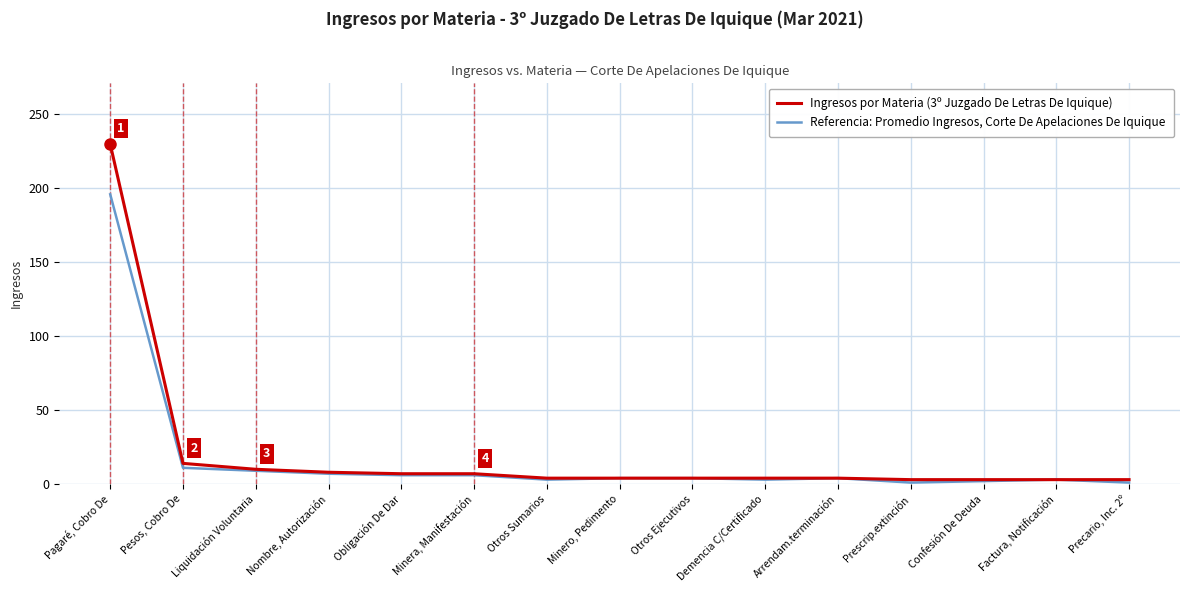

Reading right to left, list all the values displayed in this chart.

Ingresos por Materia (3º Juzgado De Letras De Iquique): Precario, Inc. 2º=3	Factura, Notificación=3	Confesión De Deuda=3	Prescrip.extinción=3	Arrendam.terminación=4	Demencia C/Certificado=4	Otros Ejecutivos=4	Minero, Pedimento=4	Otros Sumarios=4	Minera, Manifestación=7	Obligación De Dar=7	Nombre, Autorización=8	Liquidación Voluntaria=10	Pesos, Cobro De=14	Pagaré, Cobro De=230
Referencia: Promedio Ingresos, Corte De Apelaciones De Iquique: Precario, Inc. 2º=1	Factura, Notificación=3	Confesión De Deuda=2	Prescrip.extinción=1	Arrendam.terminación=4	Demencia C/Certificado=3	Otros Ejecutivos=4	Minero, Pedimento=4	Otros Sumarios=3	Minera, Manifestación=6	Obligación De Dar=6	Nombre, Autorización=7	Liquidación Voluntaria=9	Pesos, Cobro De=11	Pagaré, Cobro De=196